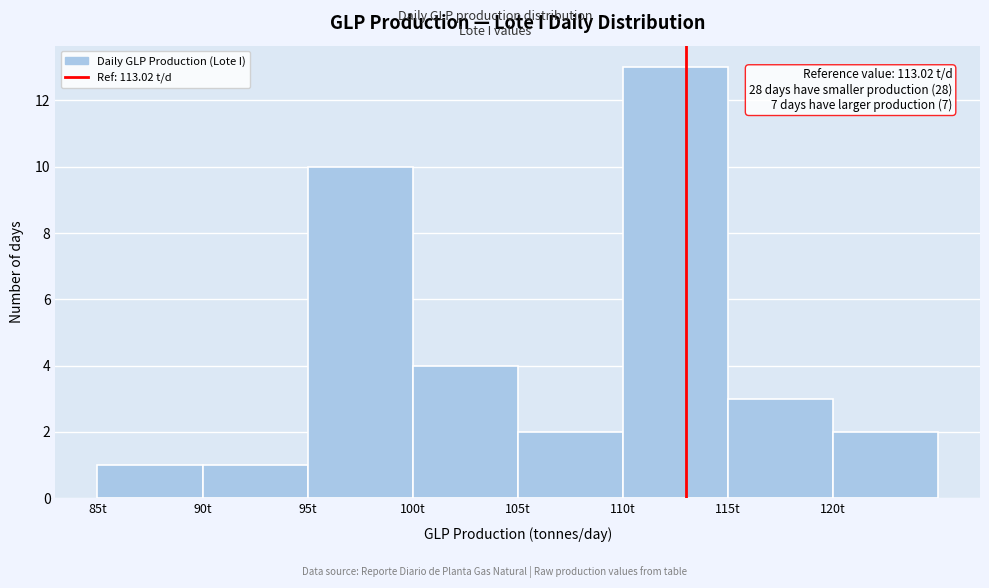

Which range on the x-axis has the tallest bar?

110 to 115